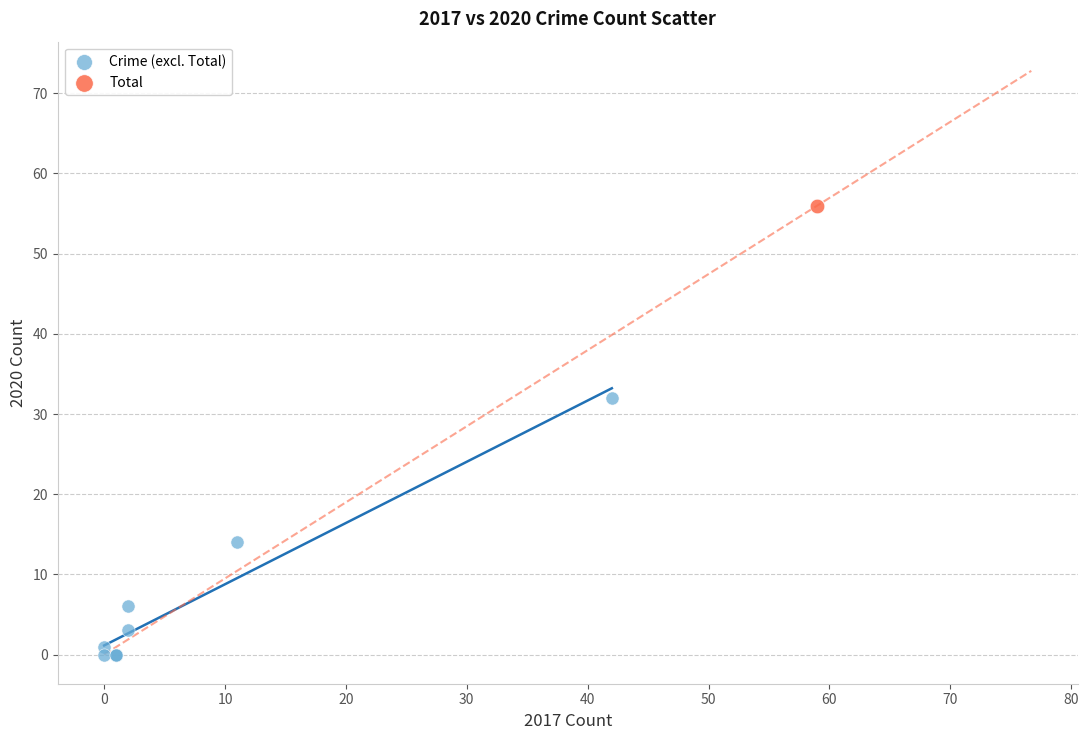

What are all the series names shown in the legend?

Crime (excl. Total), Total